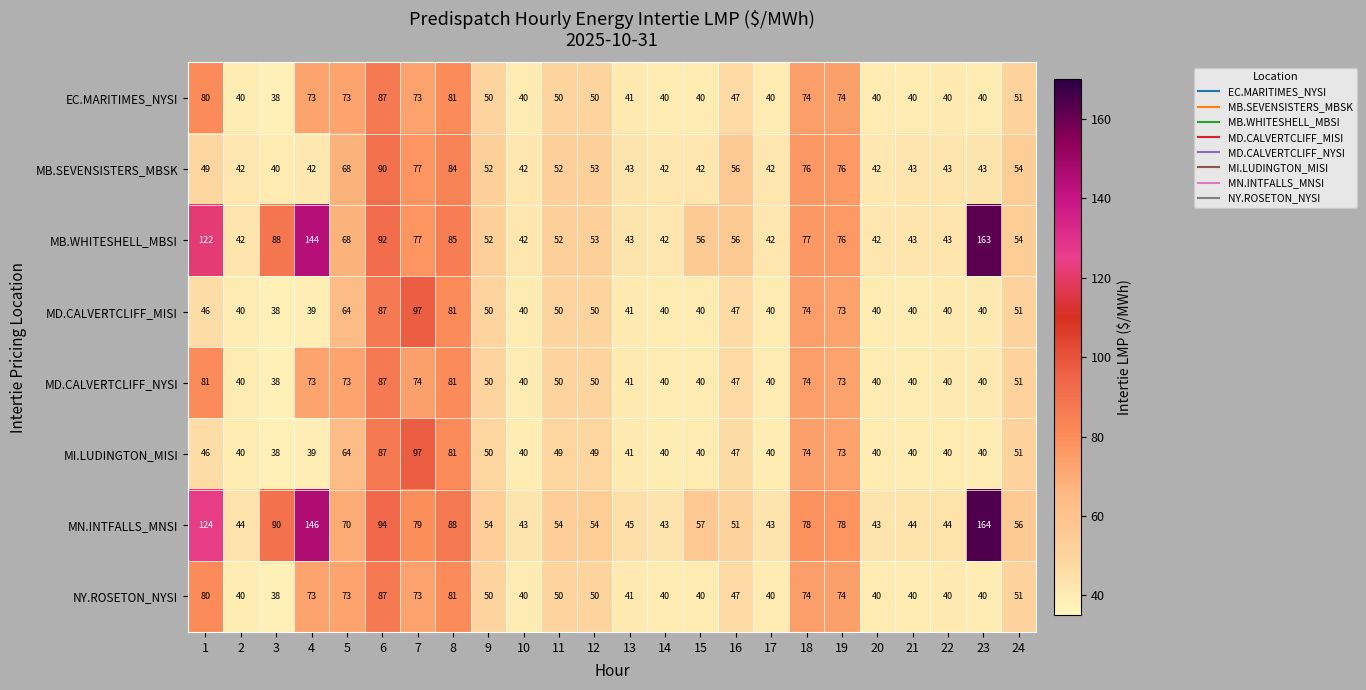

At which label is MN.INTFALLS_MNSI closest to 103?

6